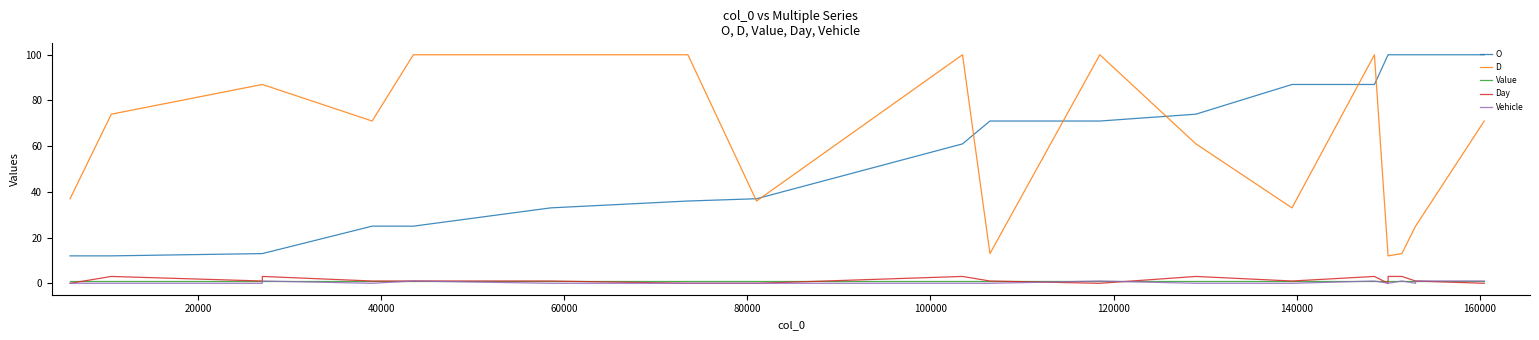

What is the maximum value for O?

100.0